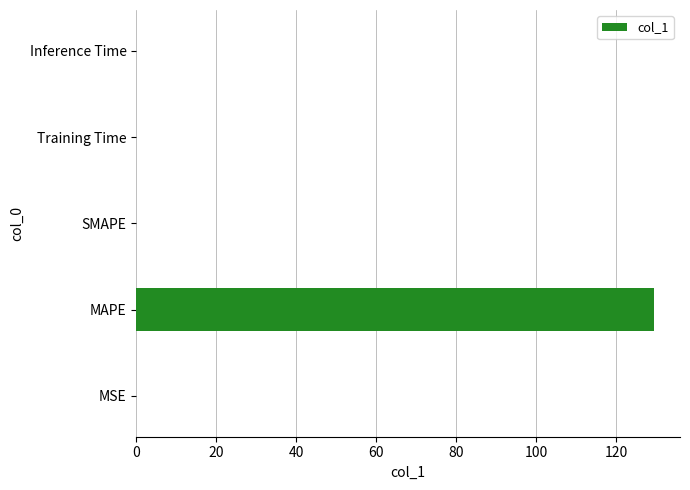

True or false: the data shows 0.0 at MSE.

True